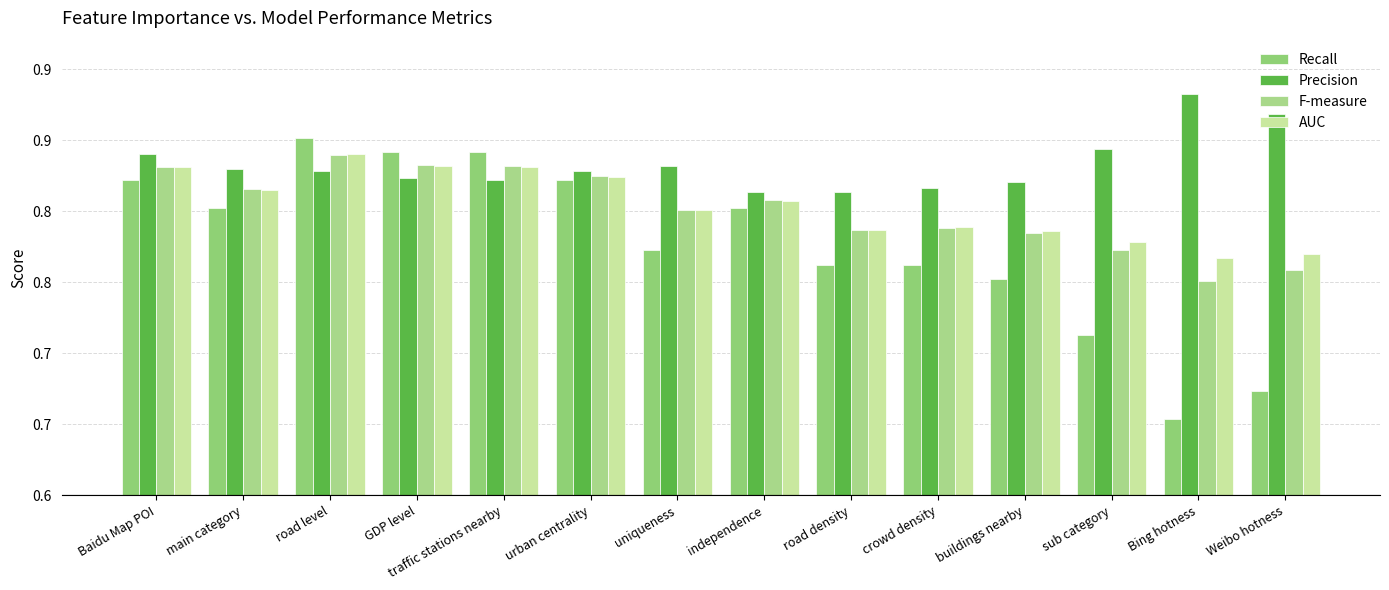

What are all the series names shown in the legend?

Recall, Precision, F-measure, AUC